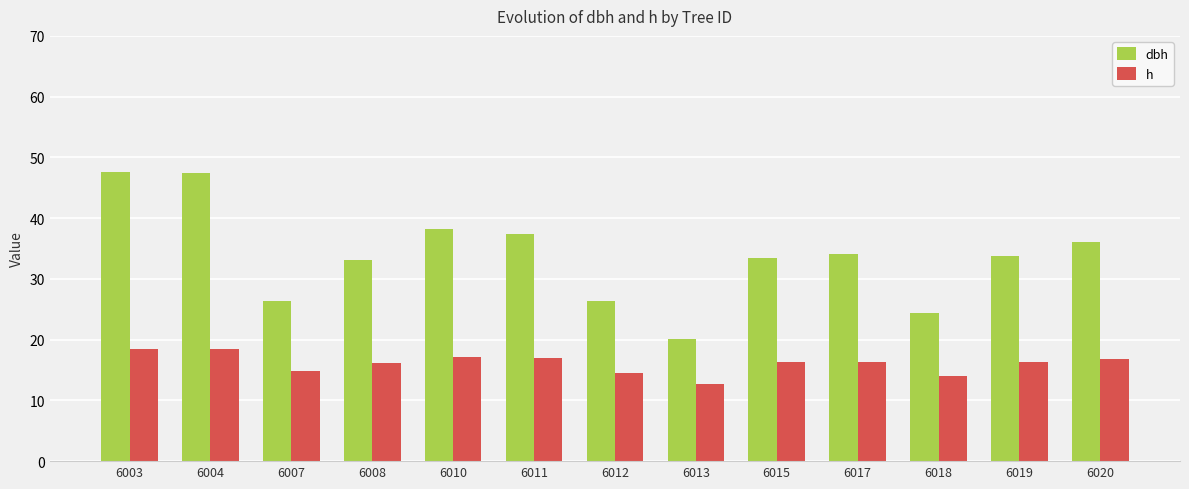

Is it true that h equals 16.3 at 6019?

True